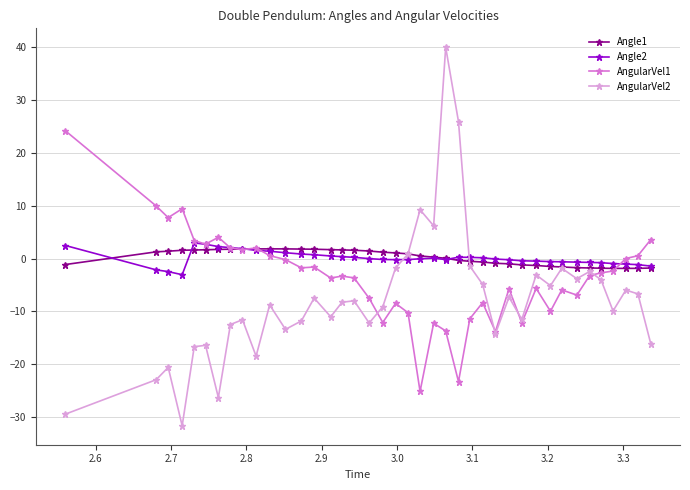

Which series has the largest range (max minus min)?

AngularVel2